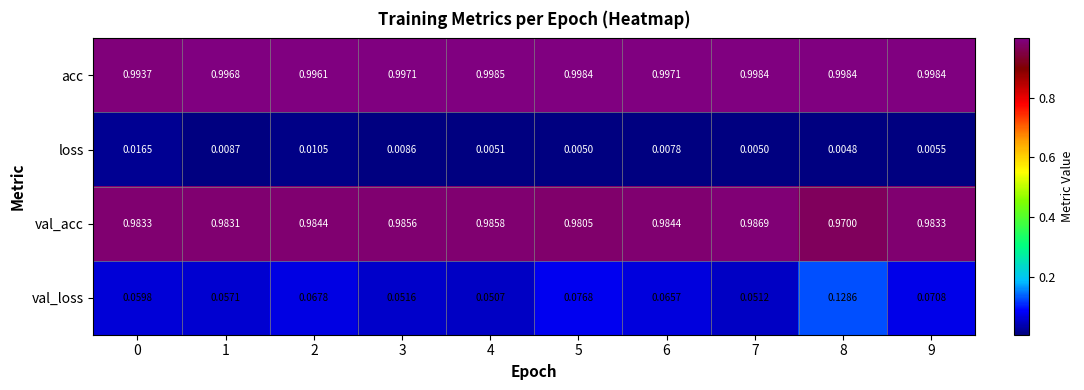

List the series in order of their peak value, highest first.

acc, val_acc, val_loss, loss